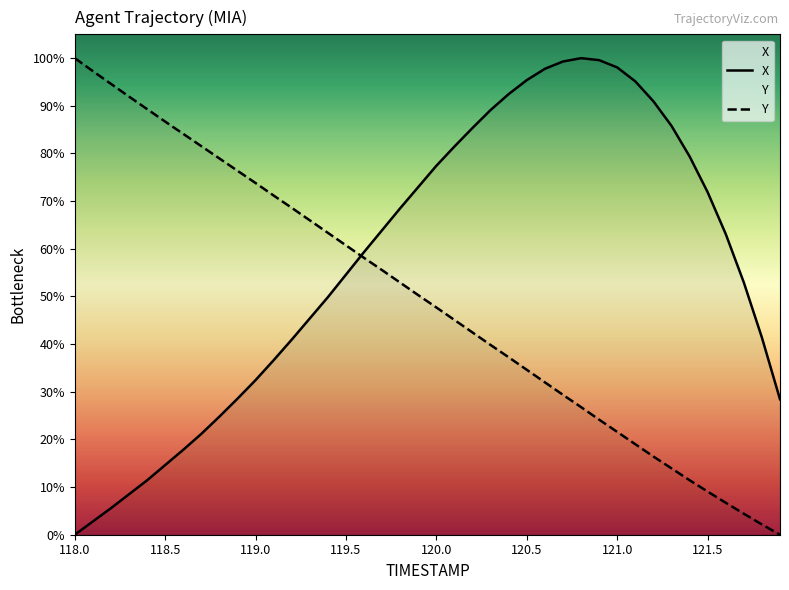

Is it true that Y equals 12.5 at 121.0?

False